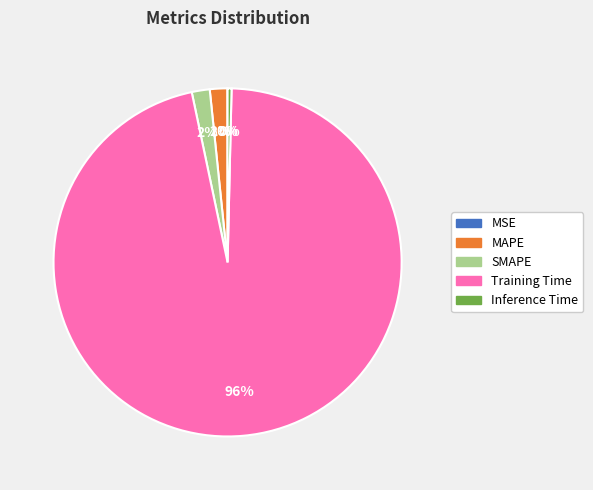

To the nearest percent, what is the difference between the largest and smallest slice percentages?

96%